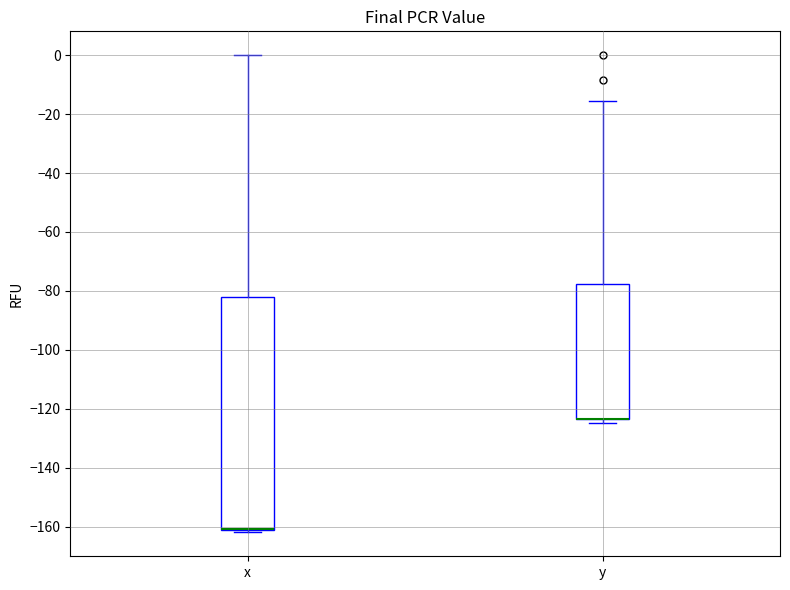

Comparing the boxes themselves (not the whiskers), which one is the tallest?

x